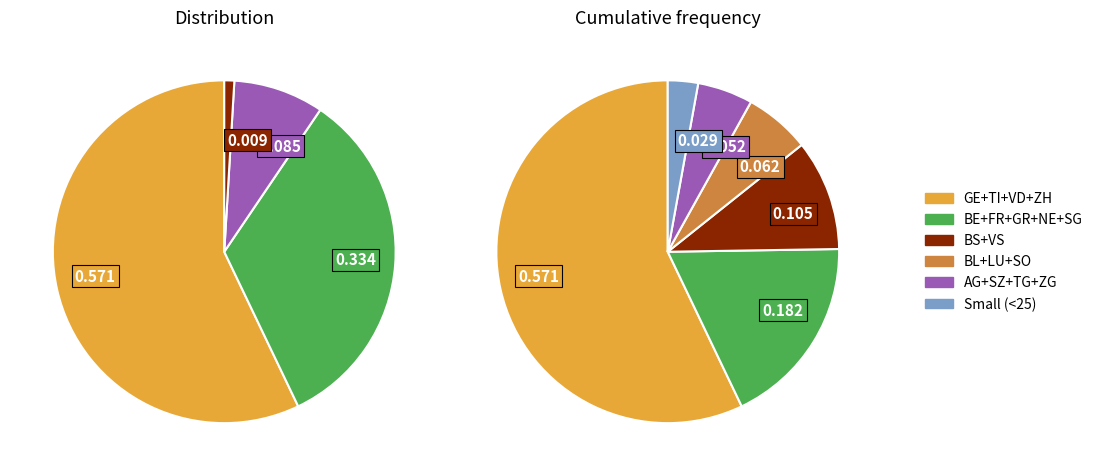

The AI slice represents 13% of the pie. True or false?

False